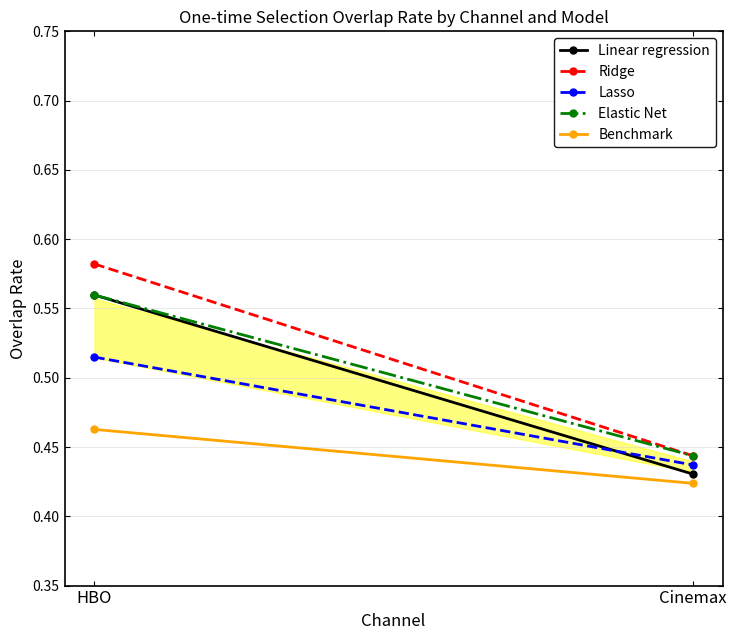

At which category does the chart reach its peak across all series?

HBO